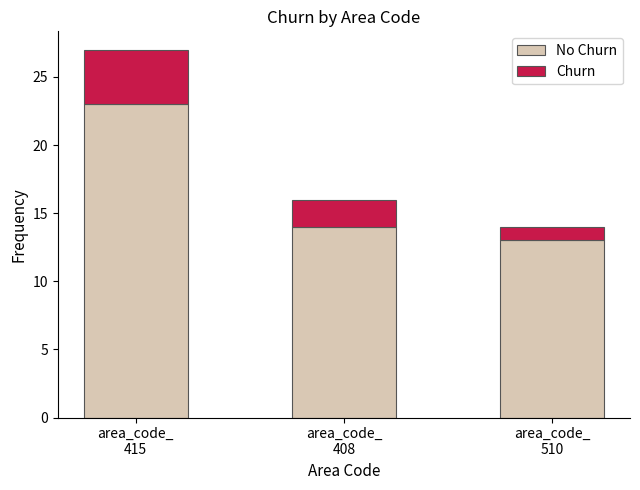

Rank the series by their maximum value, from highest to lowest.

No Churn, Churn